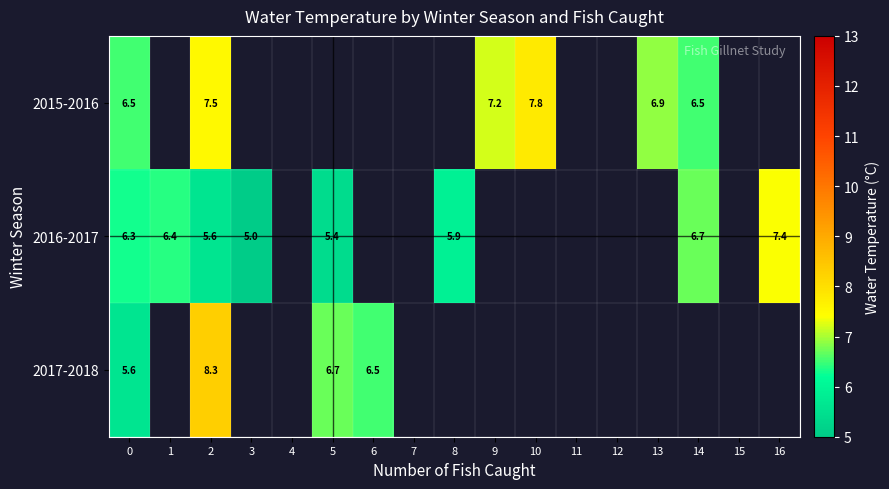

True or false: 2017-2018 has a value of 3.0 at 5.

False